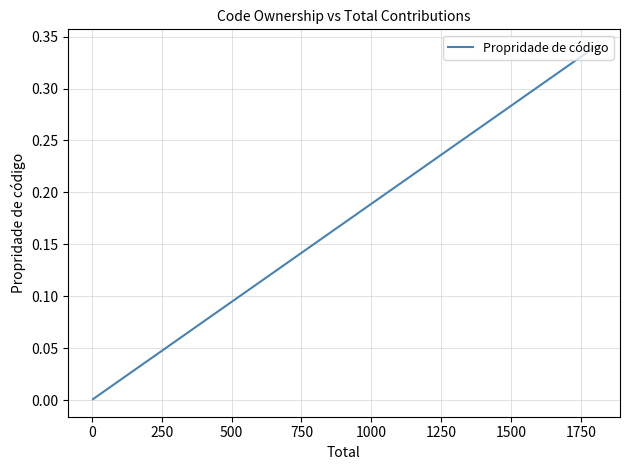

What is the greatest value displayed?

0.3